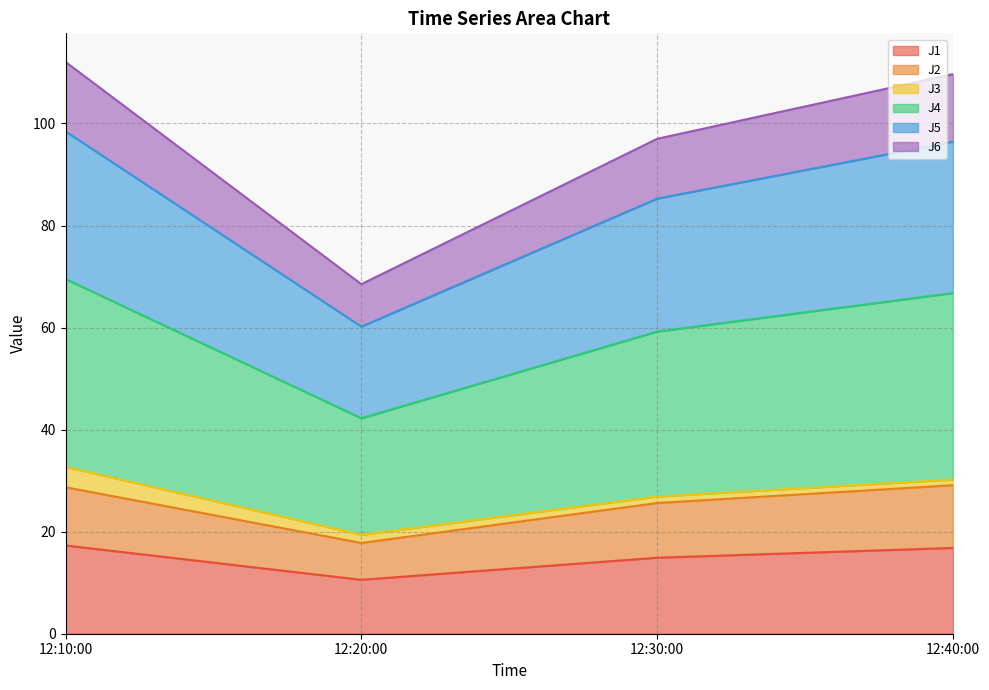

What is the minimum value for J1?

10.6